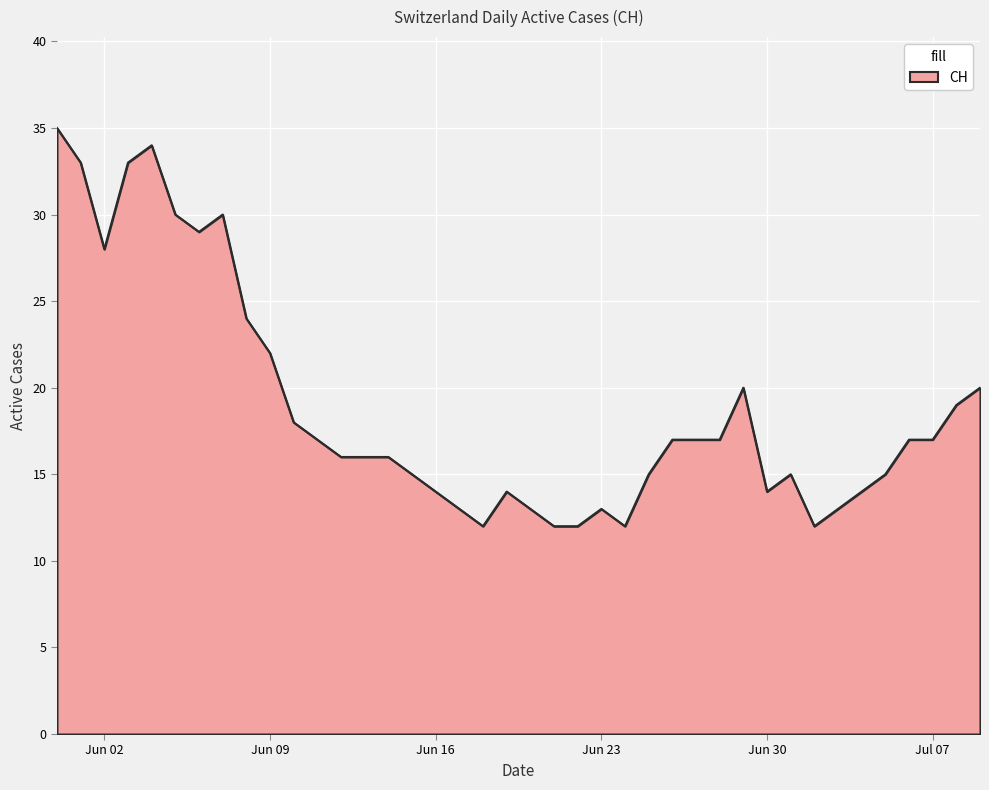

What is the smallest value displayed?

12